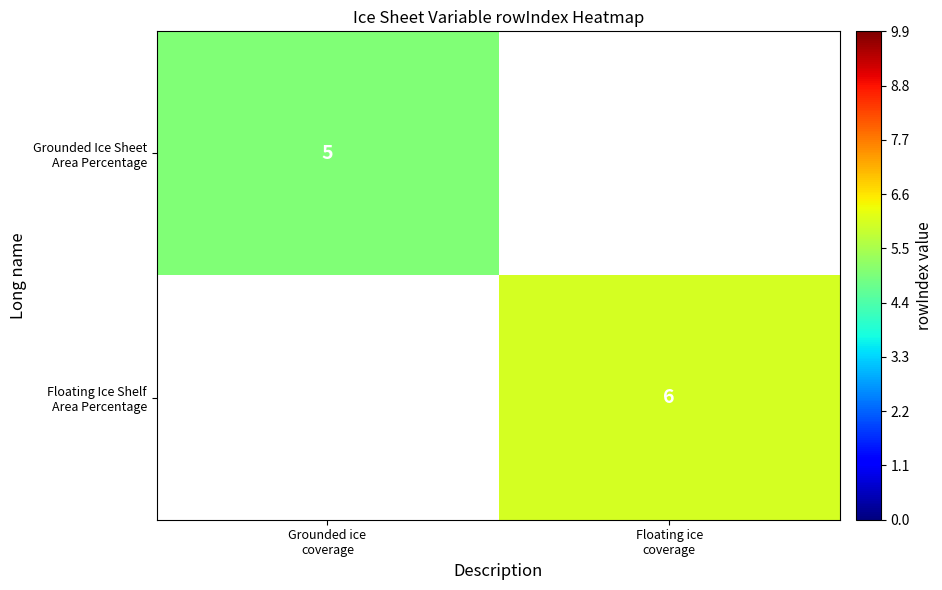

At which category does the chart reach its peak across all series?

Floating ice
coverage